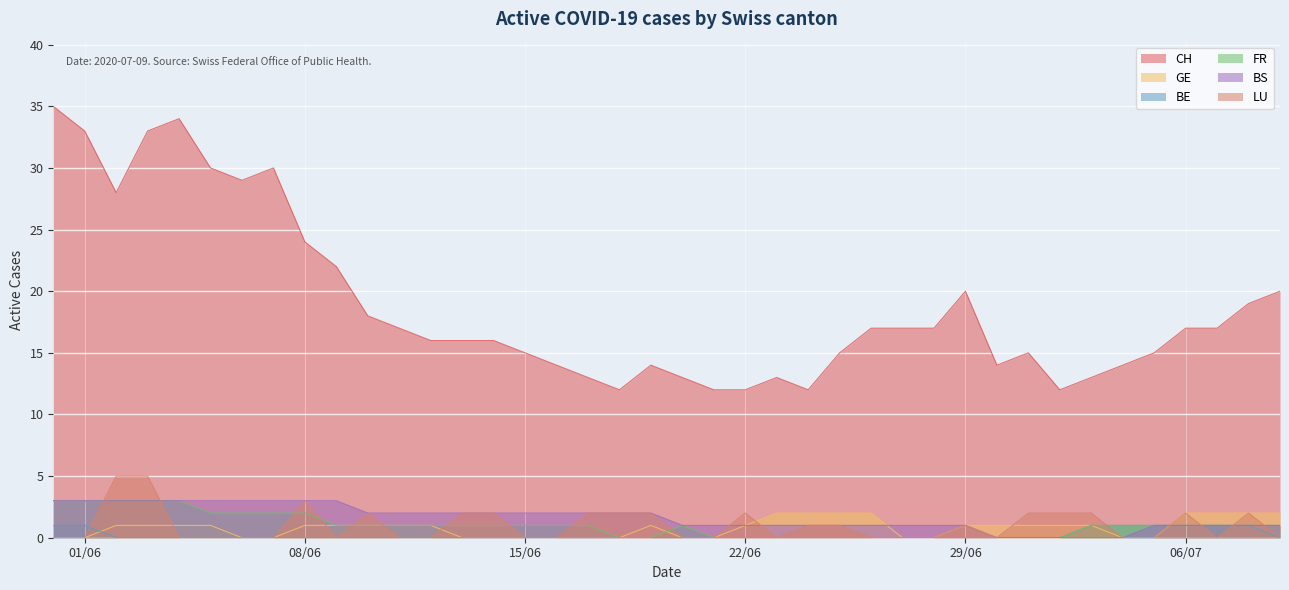

True or false: FR and BS intersect in this chart.

False